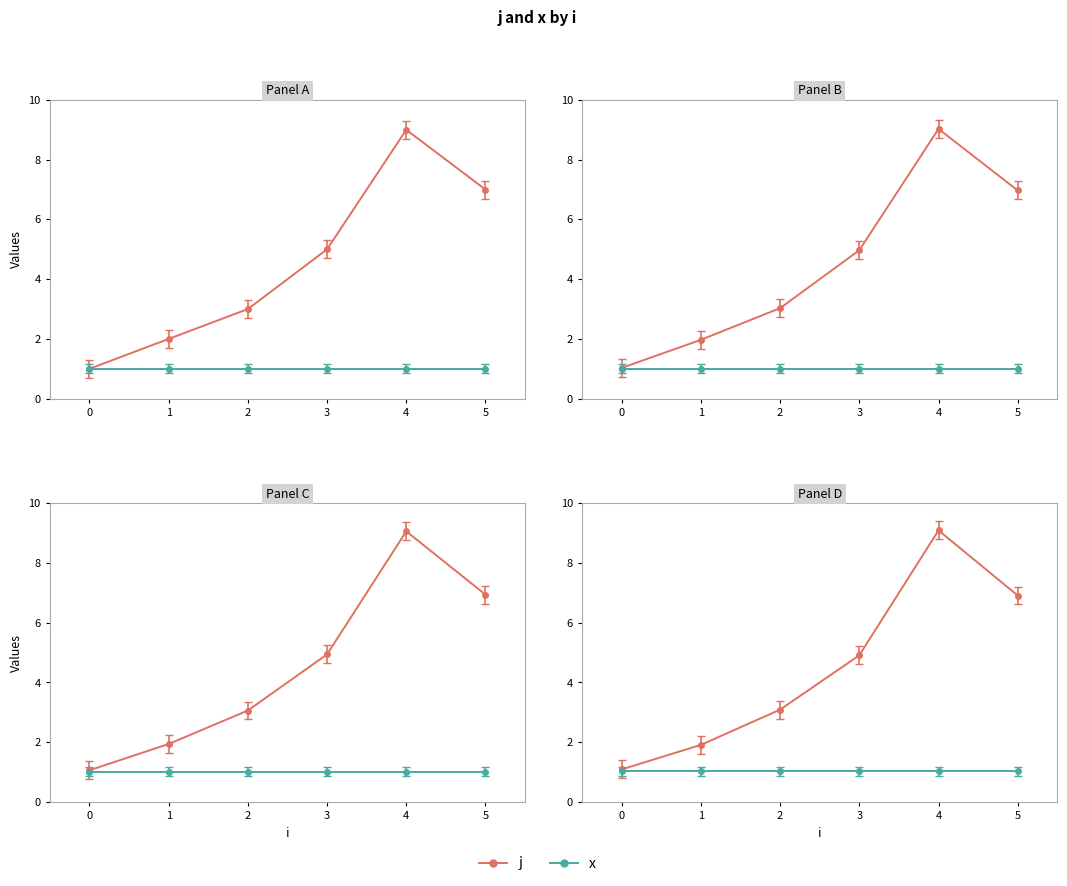

List the labels in order of value, largest first.

4, 5, 3, 2, 1, 0